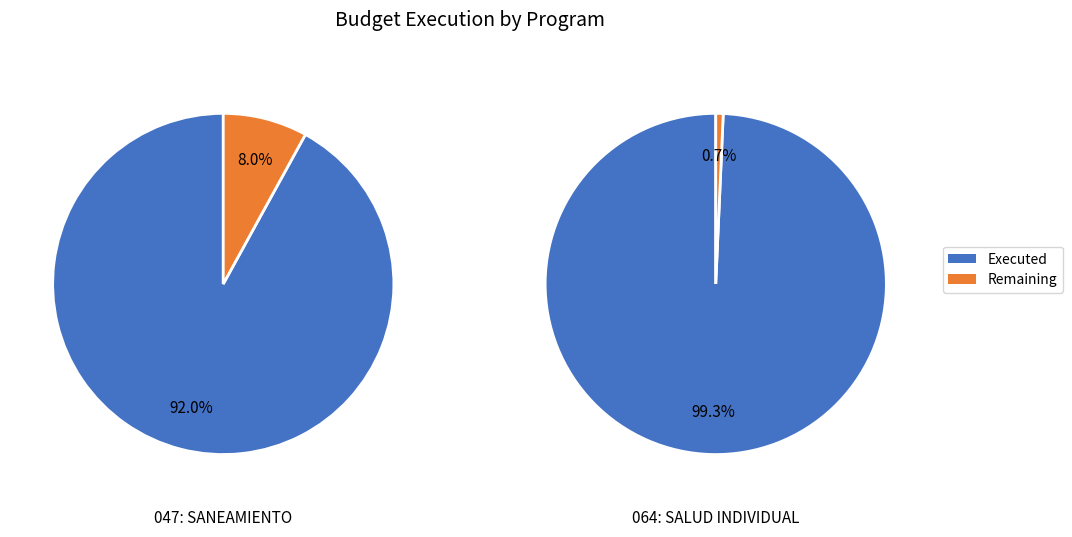

Count the number of slices in the pie.

2